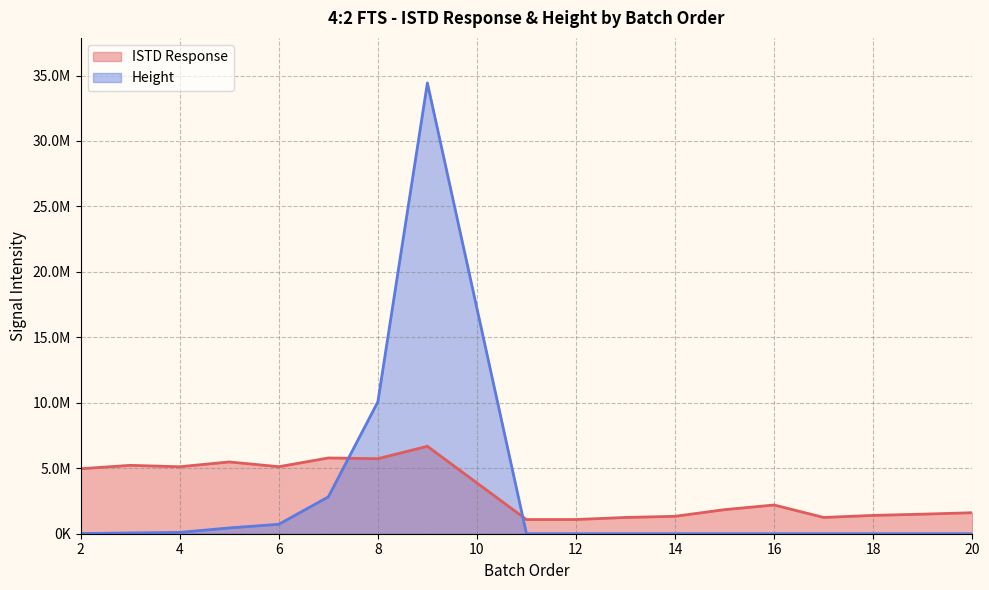

Rank the series at 19 from highest to lowest value.

ISTD Response, Height